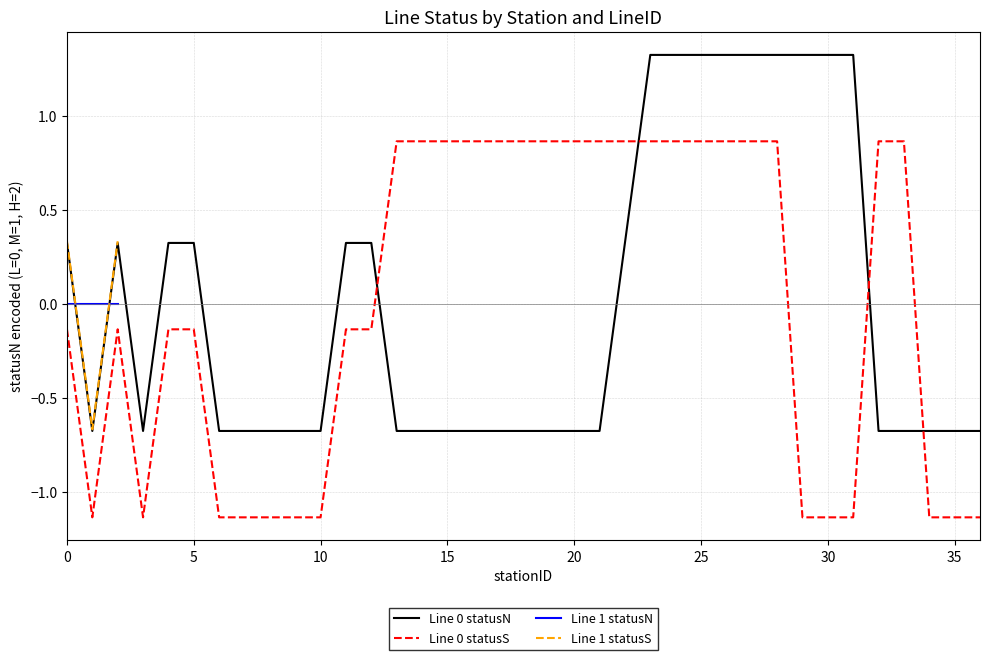

Which series has the largest total across all categories?

statusS numeric (L0)